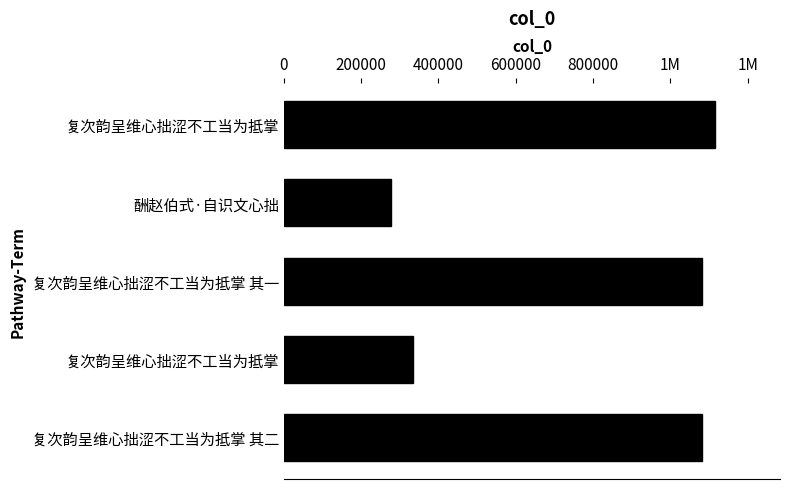

What is the smallest value displayed?

276443